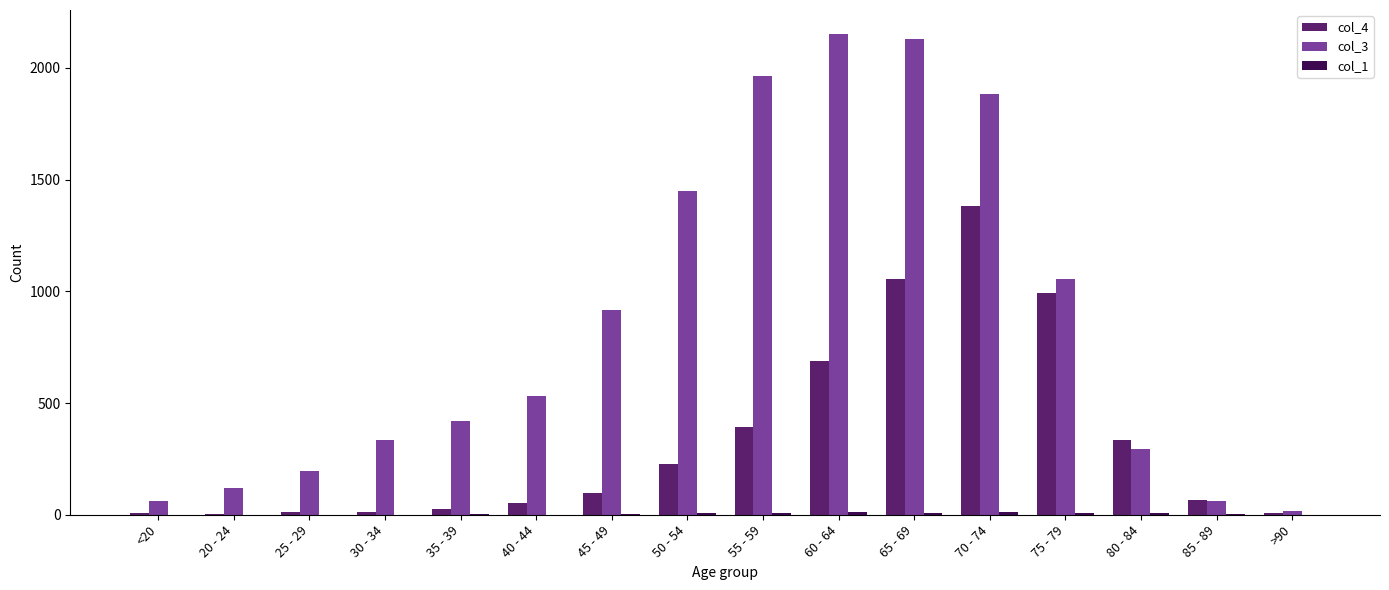

At which label does col_4 reach its peak?

70 - 74